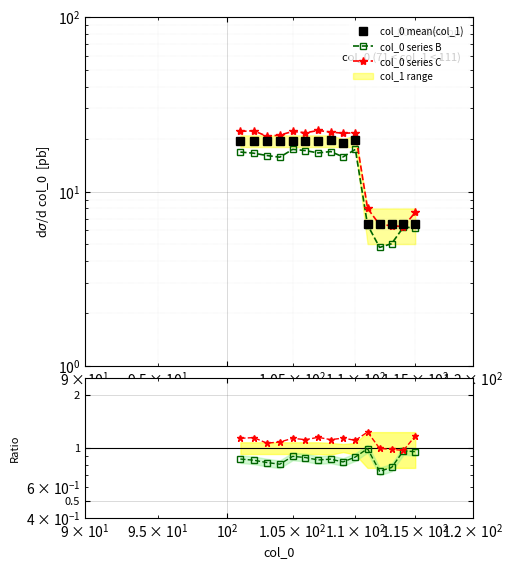

Read the Ratio series B value at $\mathdefault{10^{3}}$.

0.8